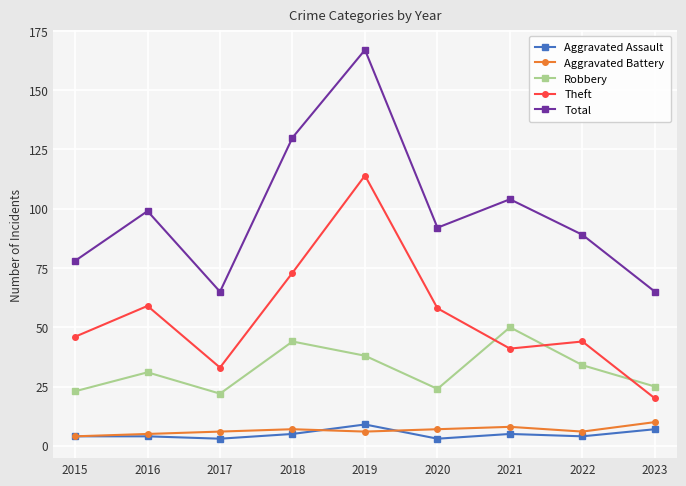

Reading right to left, transcribe all the data shown in this chart.

Aggravated Assault: 2023=7	2022=4	2021=5	2020=3	2019=9	2018=5	2017=3	2016=4	2015=4
Aggravated Battery: 2023=10	2022=6	2021=8	2020=7	2019=6	2018=7	2017=6	2016=5	2015=4
Robbery: 2023=25	2022=34	2021=50	2020=24	2019=38	2018=44	2017=22	2016=31	2015=23
Theft: 2023=20	2022=44	2021=41	2020=58	2019=114	2018=73	2017=33	2016=59	2015=46
Total: 2023=65	2022=89	2021=104	2020=92	2019=167	2018=130	2017=65	2016=99	2015=78